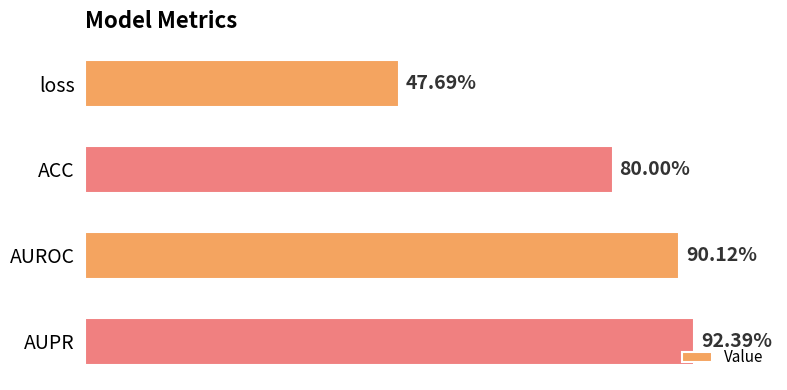

What is the average value?

0.8